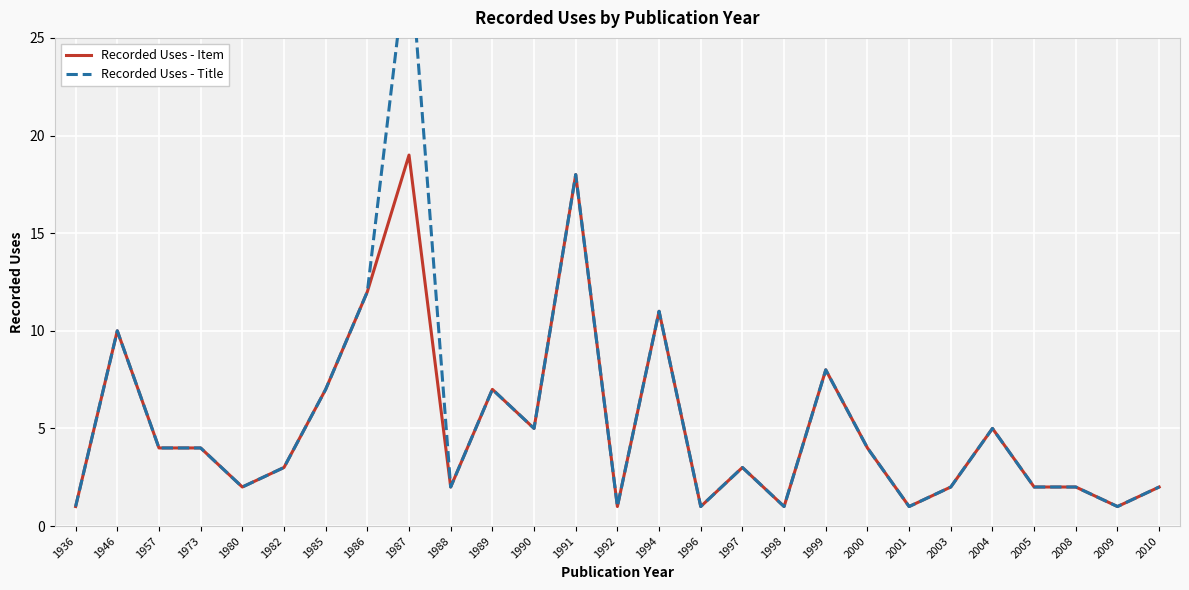

What is the value of the Recorded Uses - Title point at the 10th from the left?

2